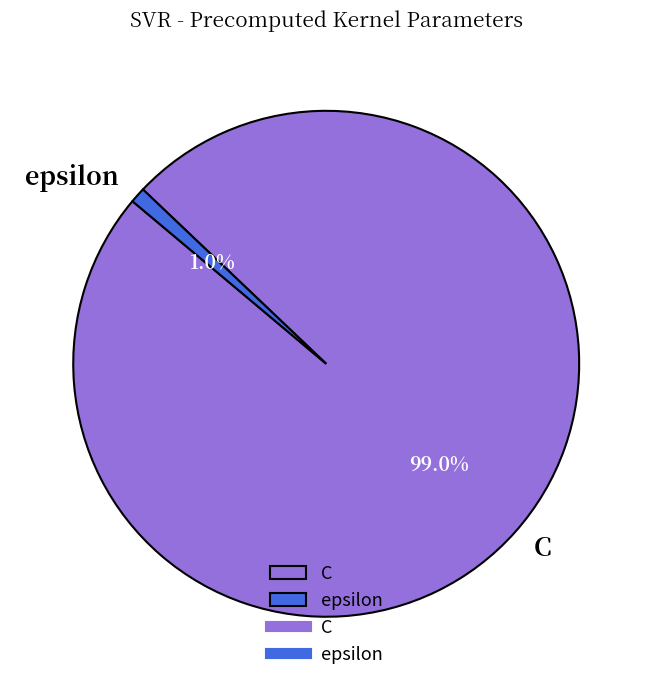

Combined, what portion of the pie is C and epsilon?

100.0%